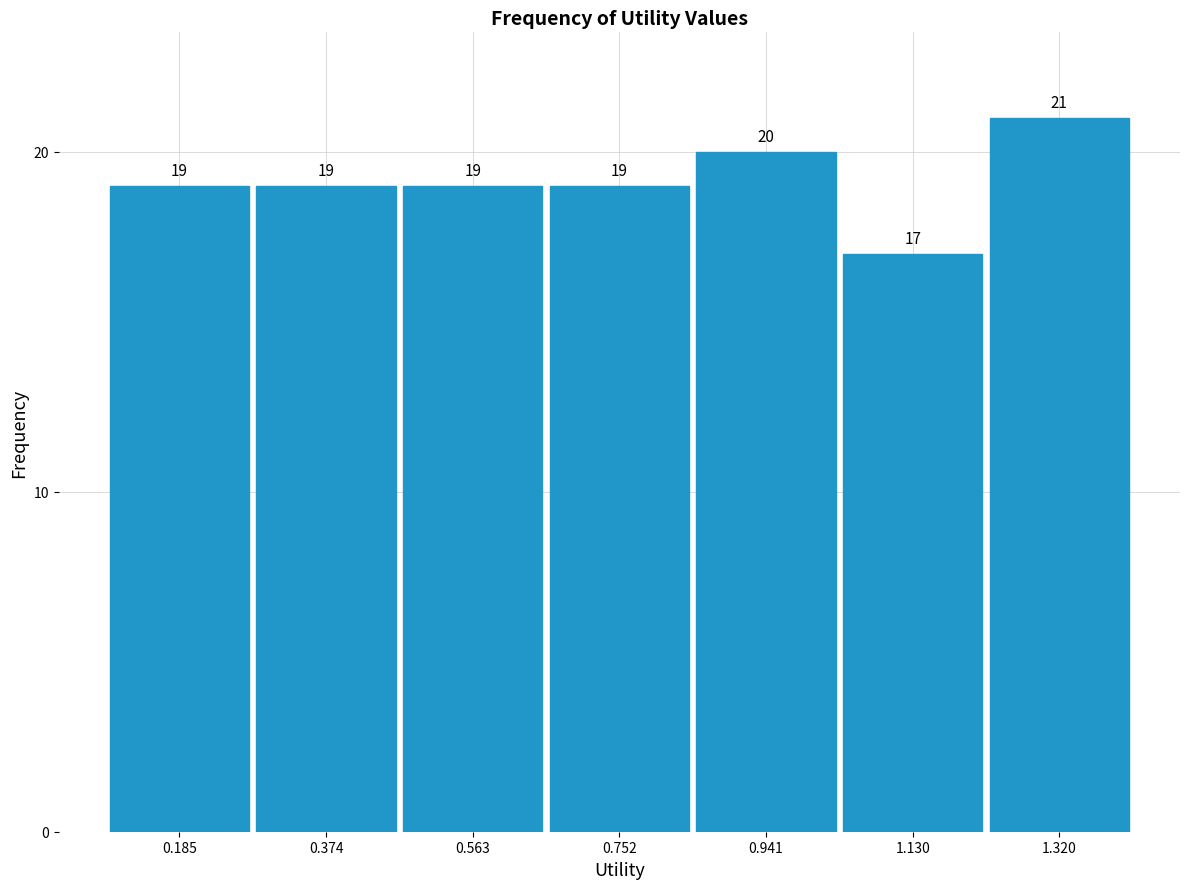

Reading left to right, list every bar in this chart as the range it spans on the x-axis followed by its height. The bar edges are not printed on the chart, so give them approximately, as read against the axis.

0.10 to 0.28: 19
0.28 to 0.46: 19
0.46 to 0.66: 19
0.66 to 0.84: 19
0.84 to 1.04: 20
1.04 to 1.22: 17
1.22 to 1.42: 21